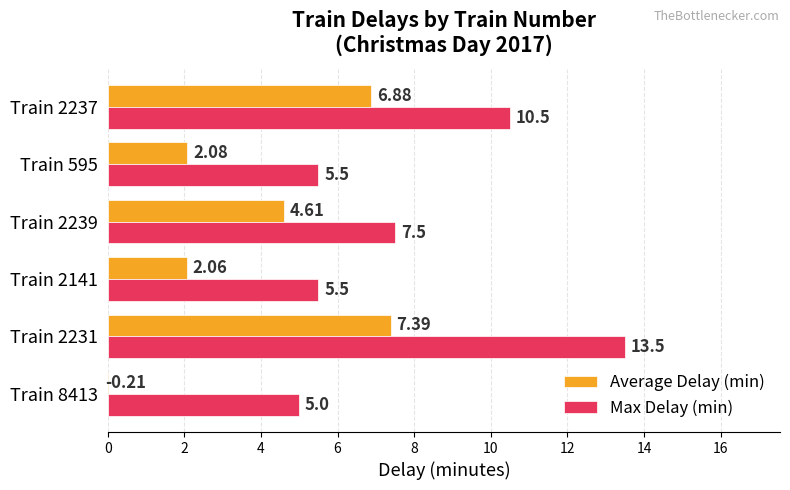

What is the total value across all series at Train 595?

7.6